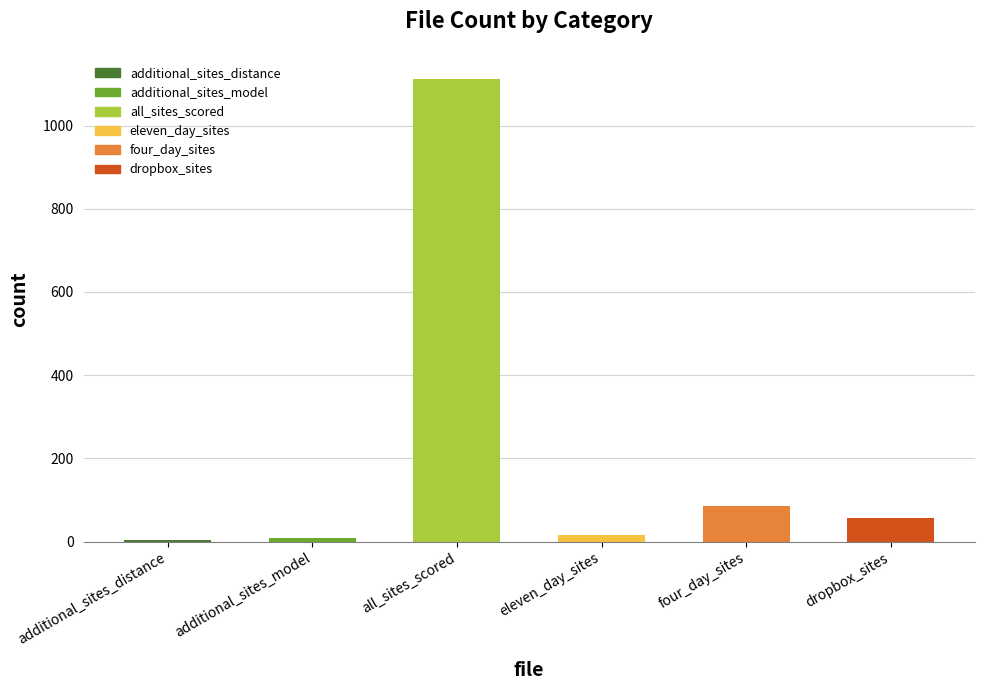

What is the difference between the maximum and second lowest values?

1103